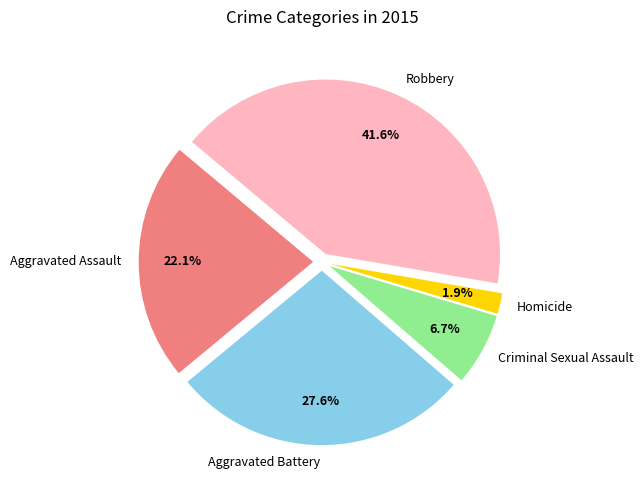

Does any single category account for the majority?

No